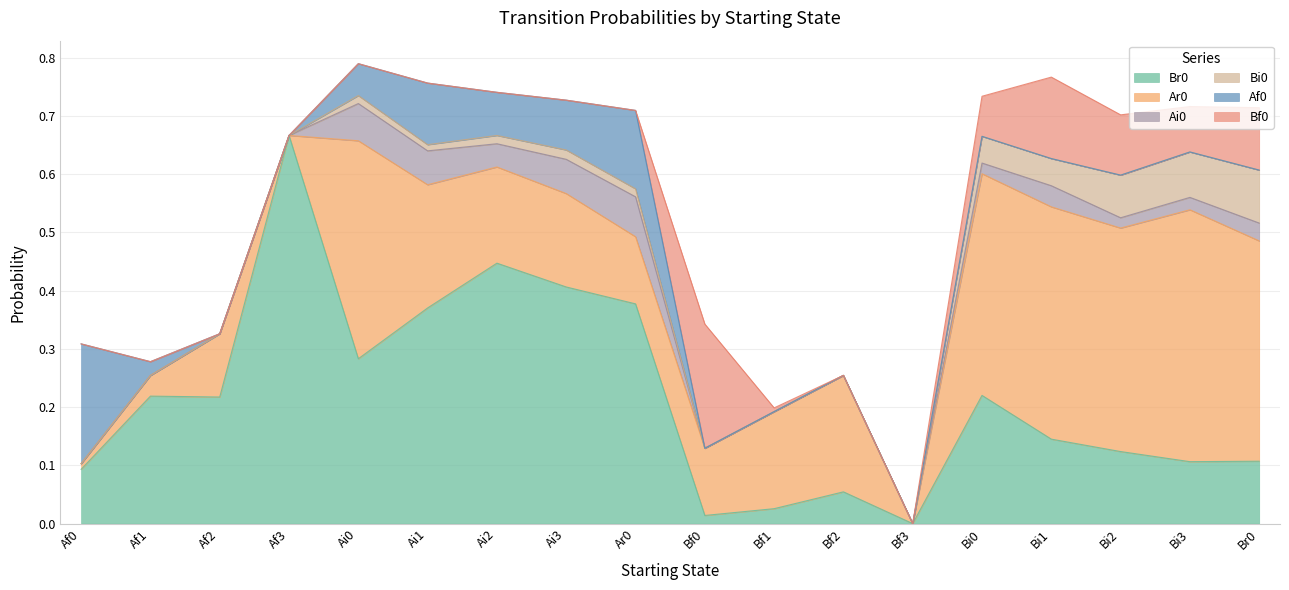

Reading left to right, transcribe all the data shown in this chart.

Br0: 0.1	0.2	0.2	0.7	0.3	0.4	0.4	0.4	0.4	0.0	0.0	0.1	0.0	0.2	0.1	0.1	0.1	0.1
Ar0: 0.0	0.0	0.1	0.0	0.4	0.2	0.2	0.2	0.1	0.1	0.2	0.2	0.0	0.4	0.4	0.4	0.4	0.4
Ai0: 0.0	0.0	0.0	0.0	0.1	0.1	0.0	0.1	0.1	0.0	0.0	0.0	0.0	0.0	0.0	0.0	0.0	0.0
Bi0: 0.0	0.0	0.0	0.0	0.0	0.0	0.0	0.0	0.0	0.0	0.0	0.0	0.0	0.0	0.0	0.1	0.1	0.1
Af0: 0.2	0.0	0.0	0.0	0.1	0.1	0.1	0.1	0.1	0.0	0.0	0.0	0.0	0.0	0.0	0.0	0.0	0.0
Bf0: 0.0	0.0	0.0	0.0	0.0	0.0	0.0	0.0	0.0	0.2	0.0	0.0	0.0	0.1	0.1	0.1	0.1	0.1